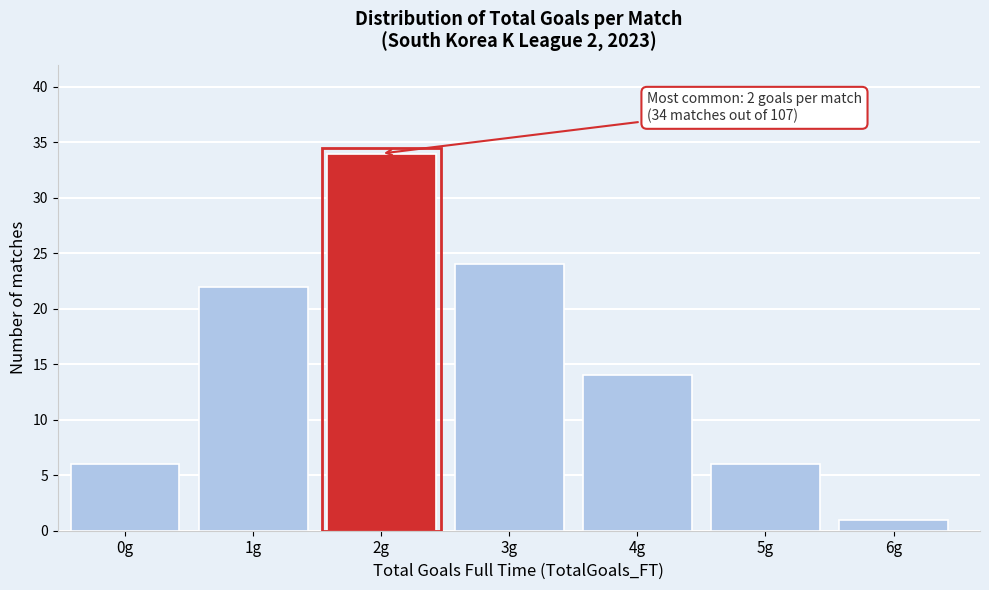

Reading right to left, extract all data points from this chart.

1	6	14	24	34	22	6